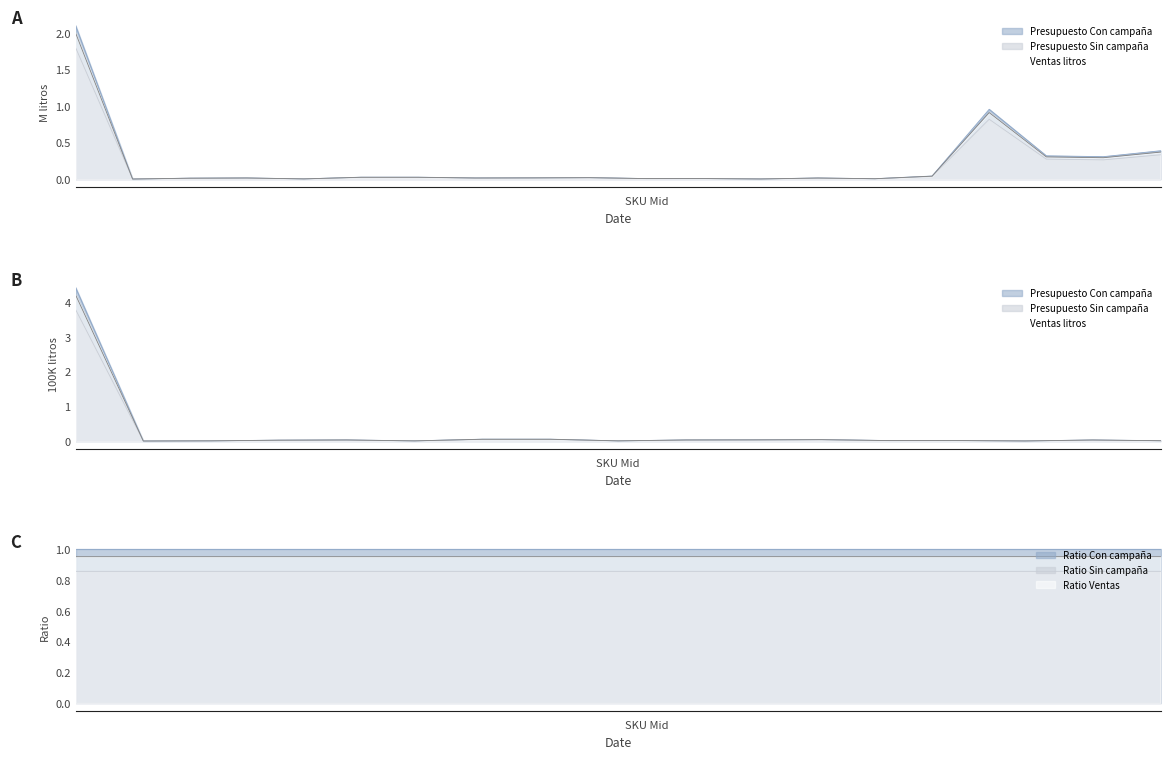

Count the number of data series in this chart.

3